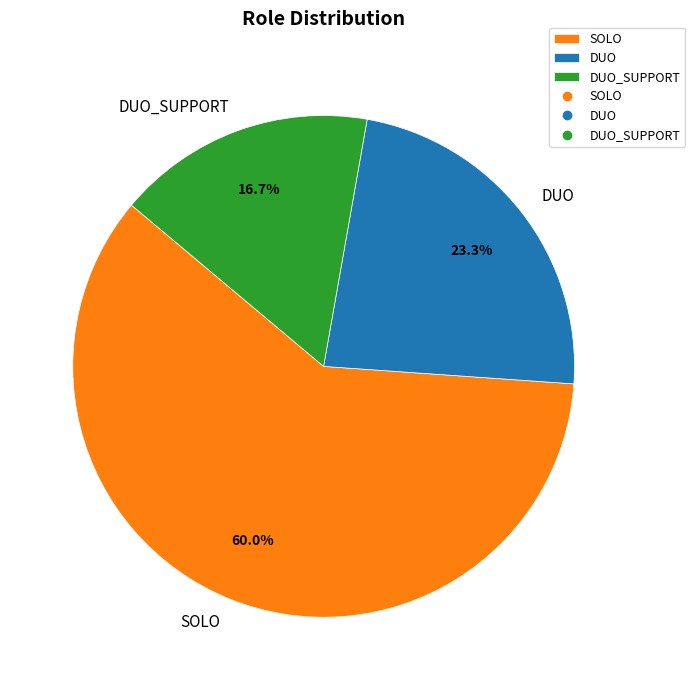

Which category has the smallest portion of the pie?

DUO_SUPPORT